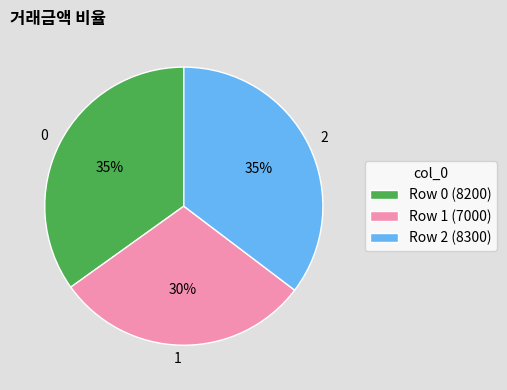

To the nearest percent, what is the average slice percentage?

33%